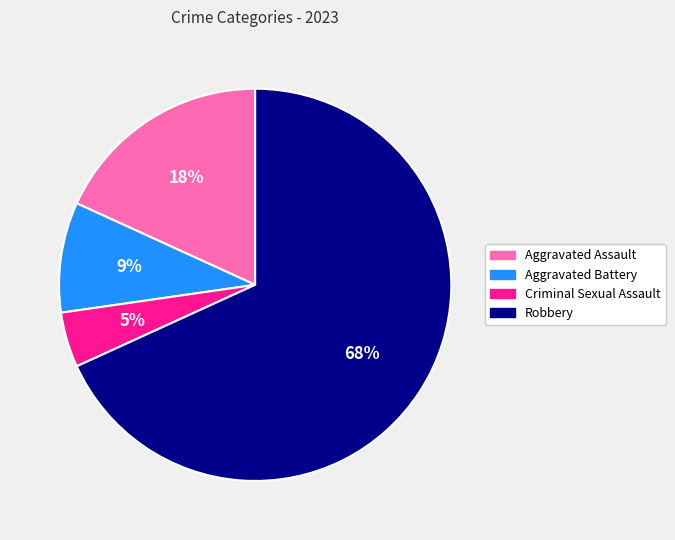

Which category accounts for the majority?

Robbery